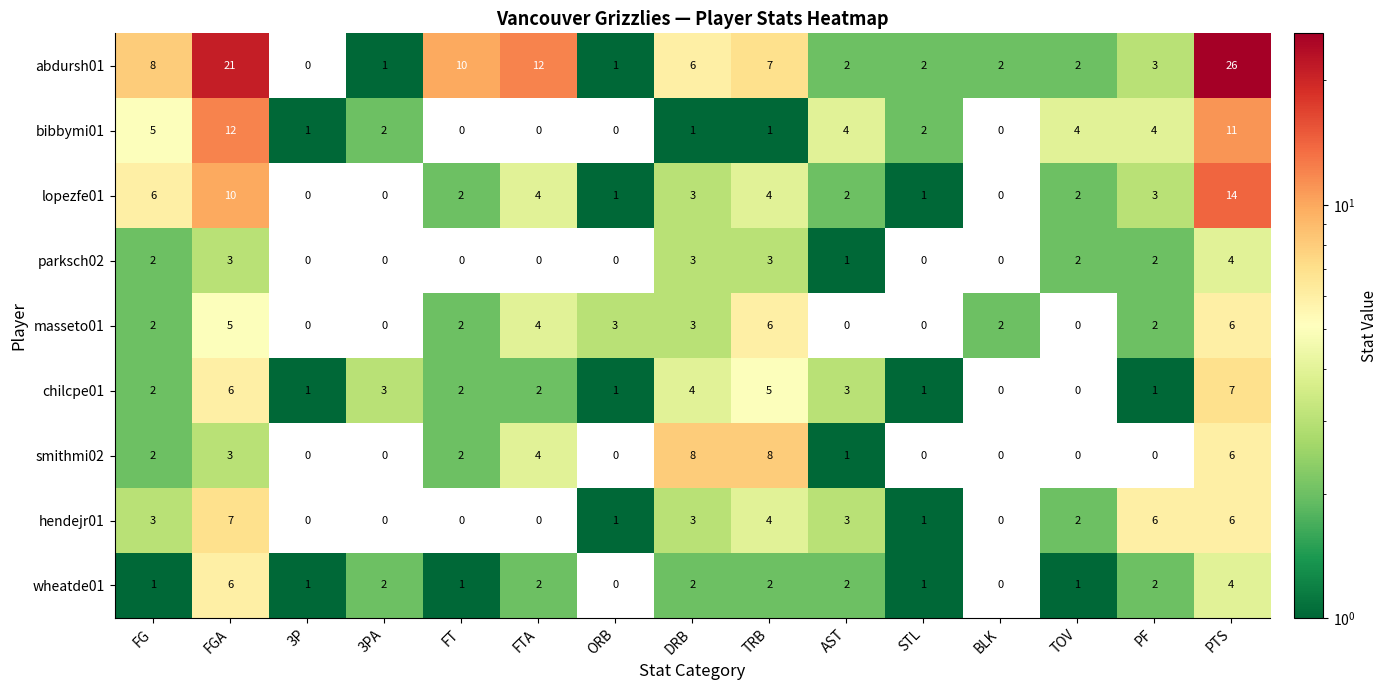

Which series has the largest total across all categories?

abdursh01